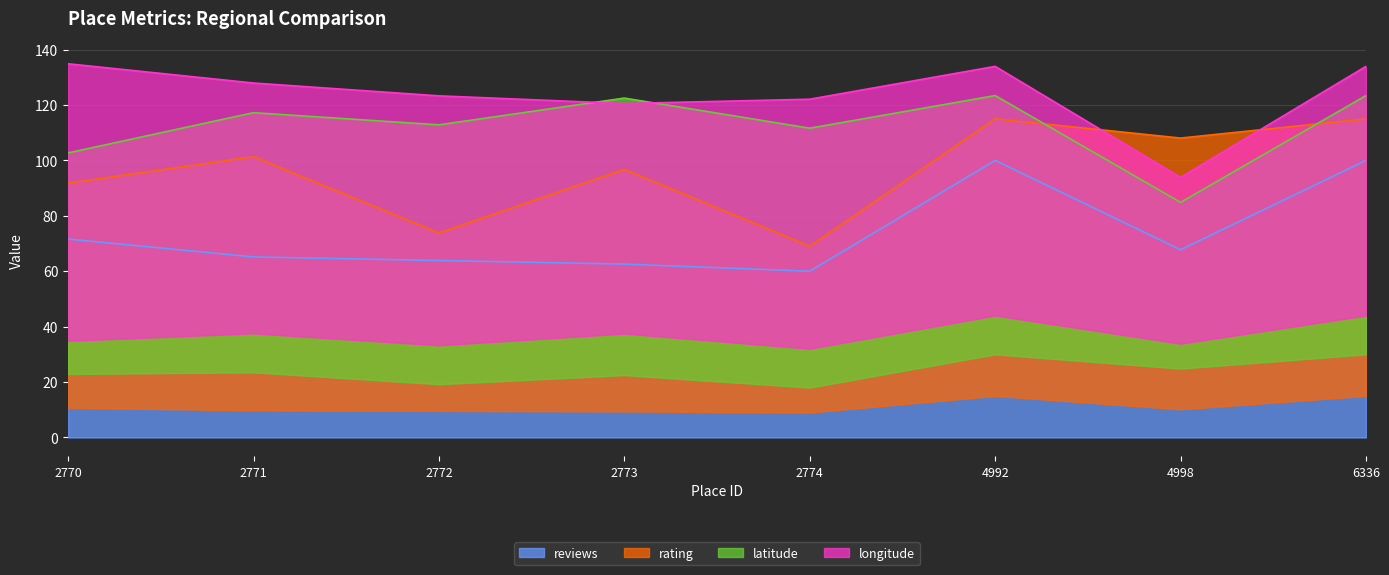

Which label corresponds to the largest value in the chart?

4992